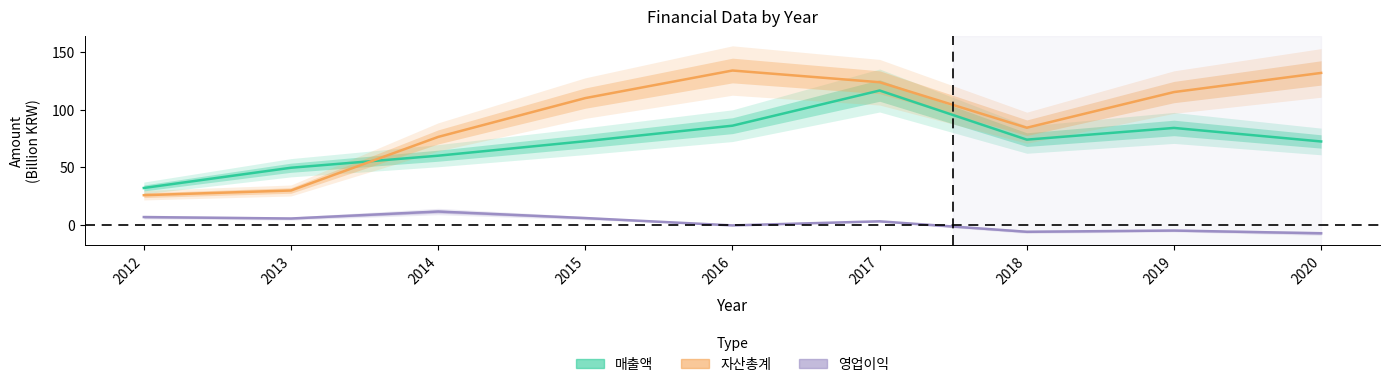

Which series has the widest spread of values?

자산총계